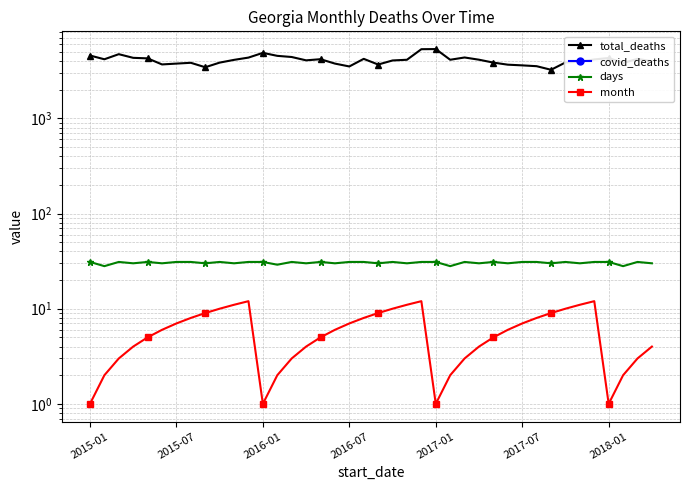

What are all the series names shown in the legend?

total_deaths, covid_deaths, days, month